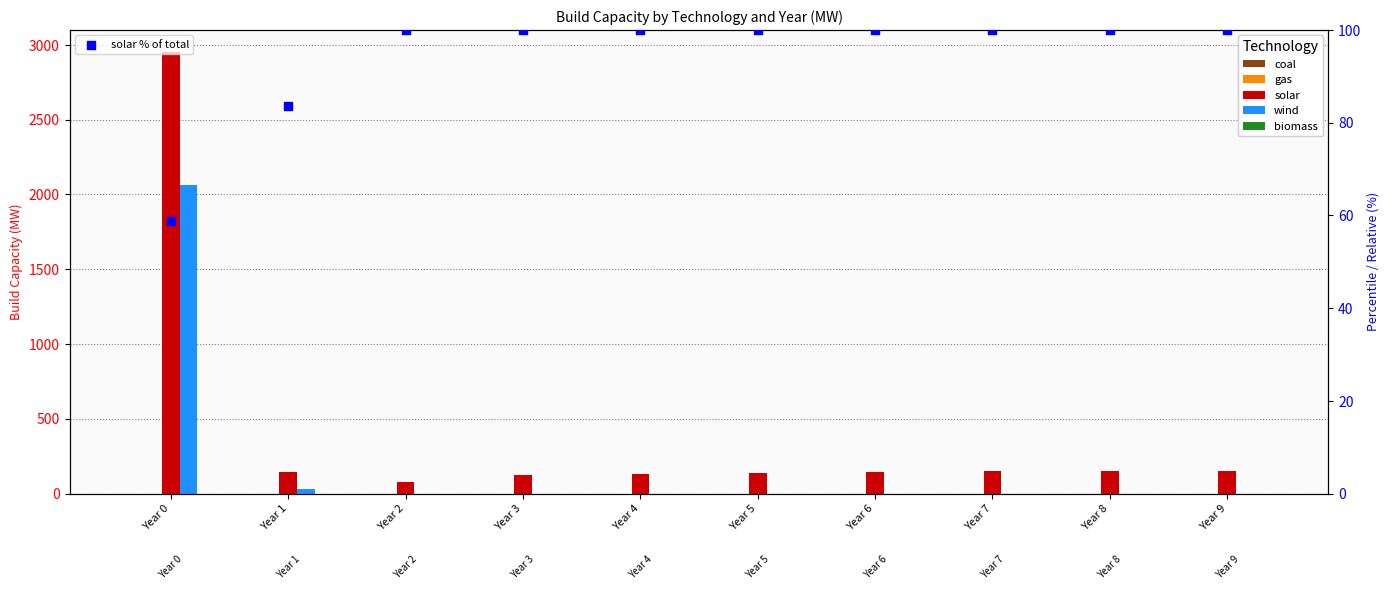

What is the total value across all series at Year 4?

233.9